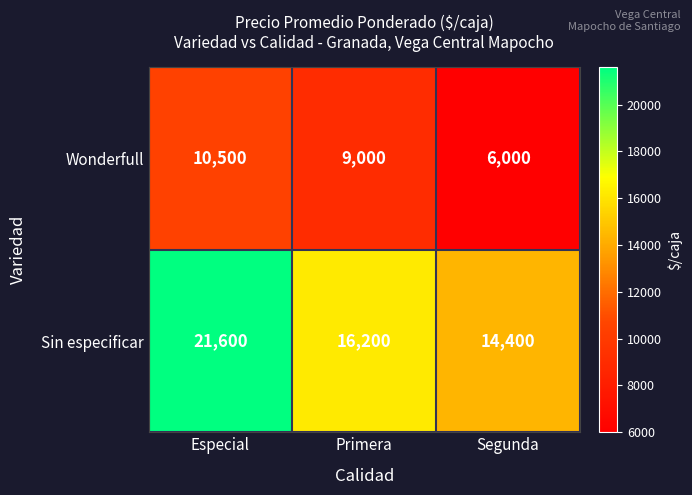

Which series has the largest total across all categories?

Sin especificar